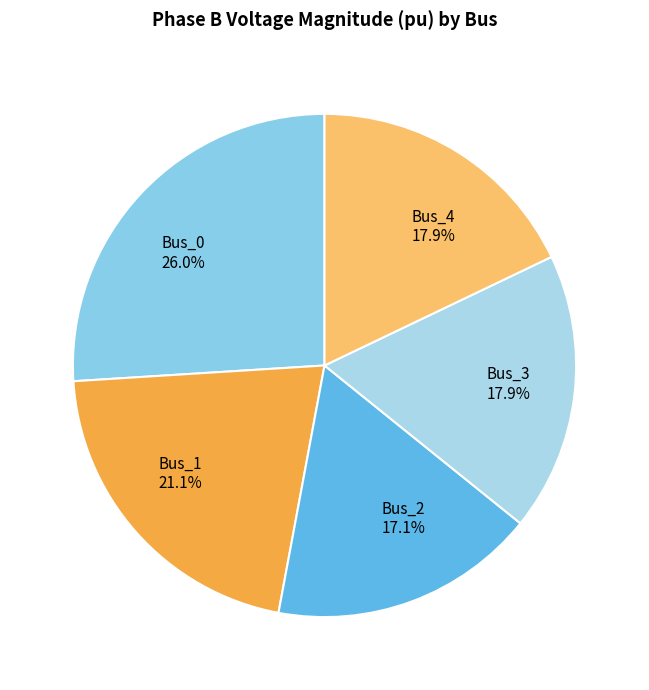

How many segments does this pie chart have?

5